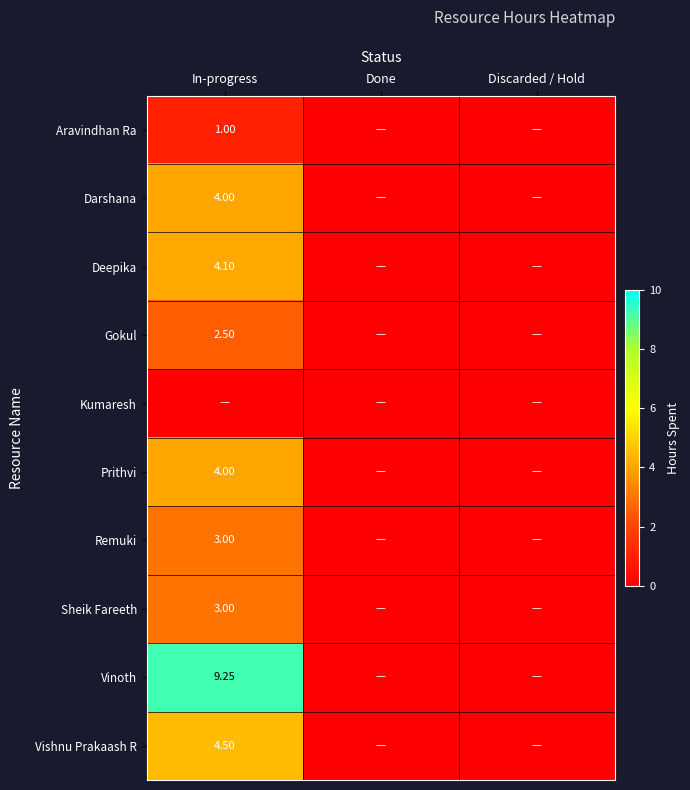

How many Sheik Fareeth values are between 0 and 3?

3